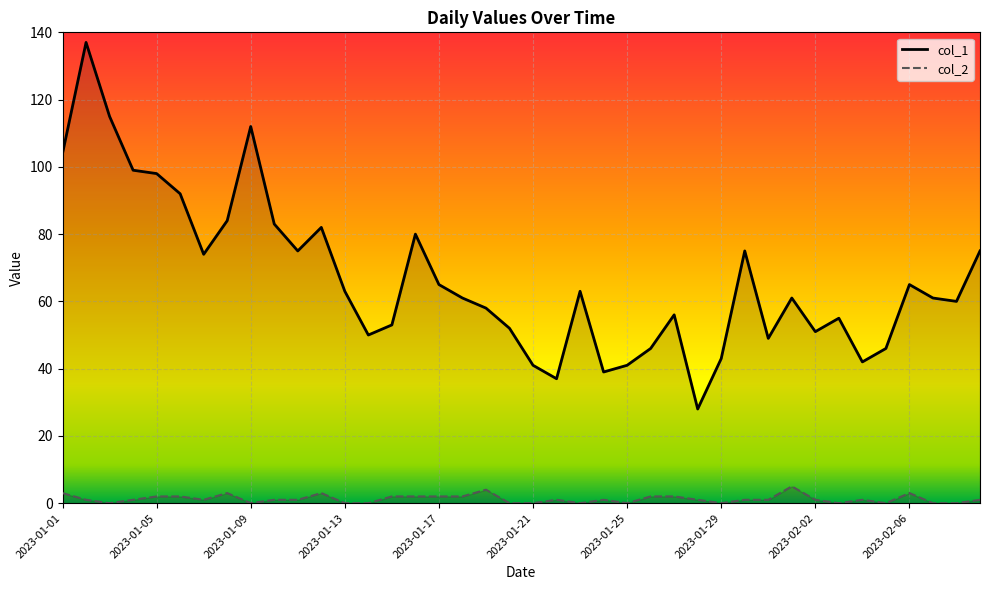

True or false: col_1 and col_2 intersect in this chart.

False